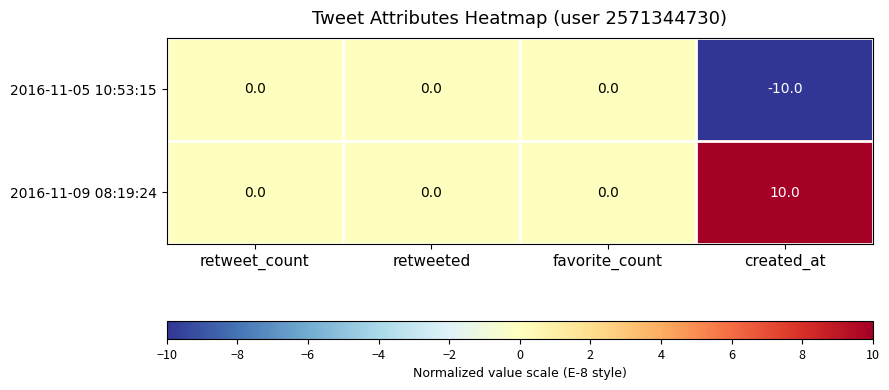

How many 2016-11-09 08:19:24 values are between 0 and 10?

4